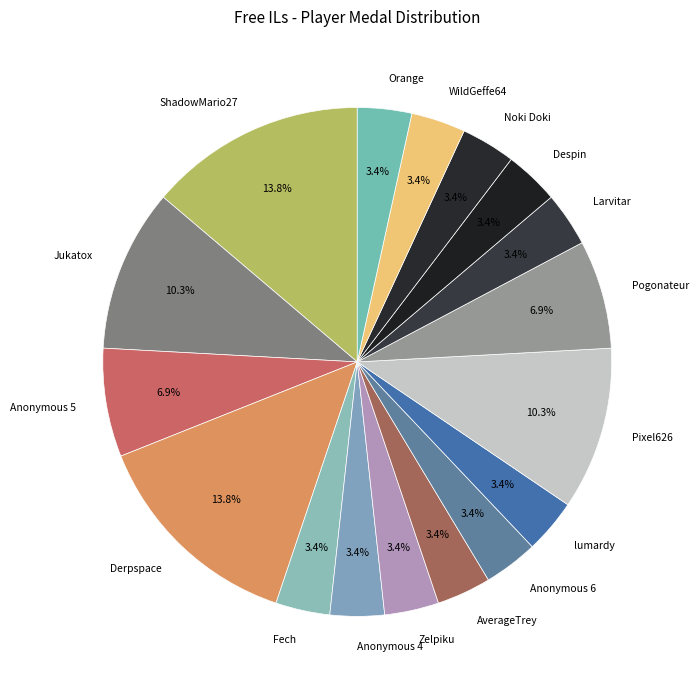

To the nearest percent, what is the difference between the largest and smallest slice percentages?

10%